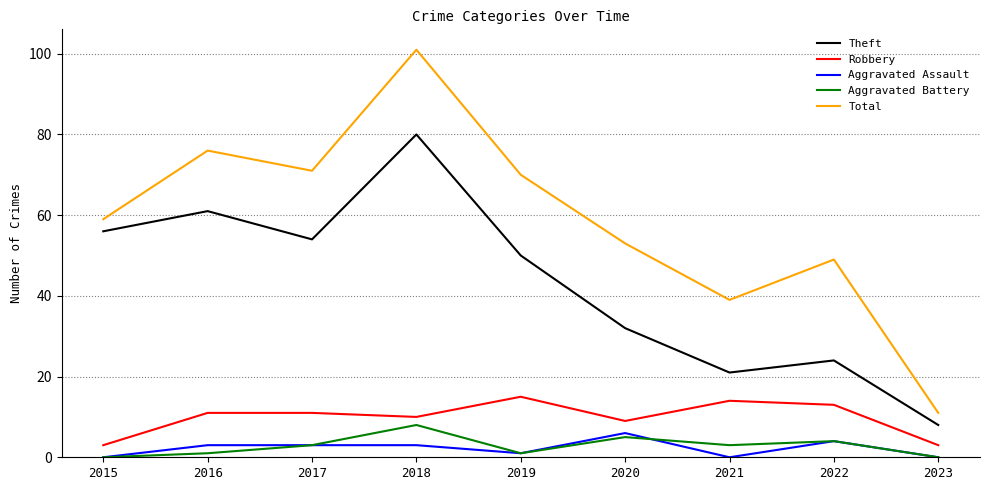

Rank the series by their maximum value, from highest to lowest.

Total, Theft, Robbery, Aggravated Battery, Aggravated Assault